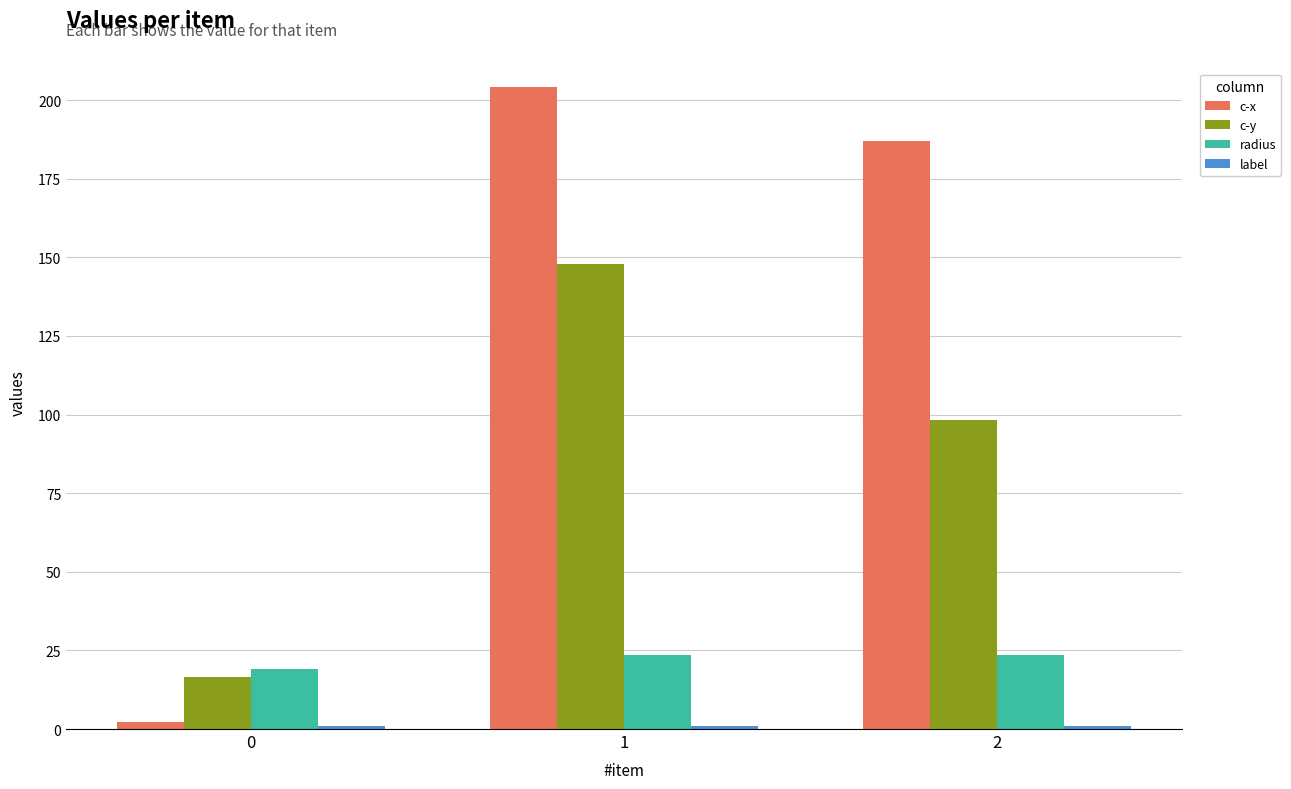

What is the sum of all c-x values?

393.3